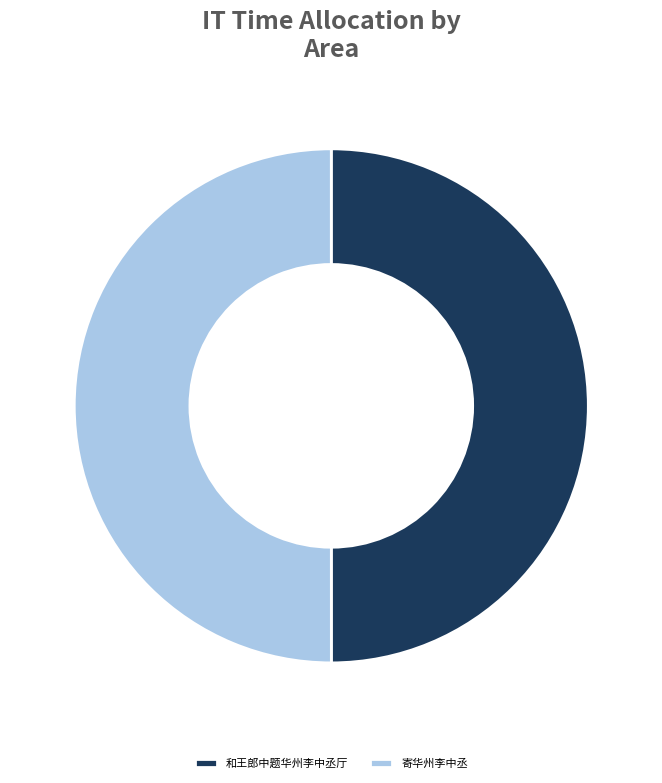

How many slices are in this pie chart?

2